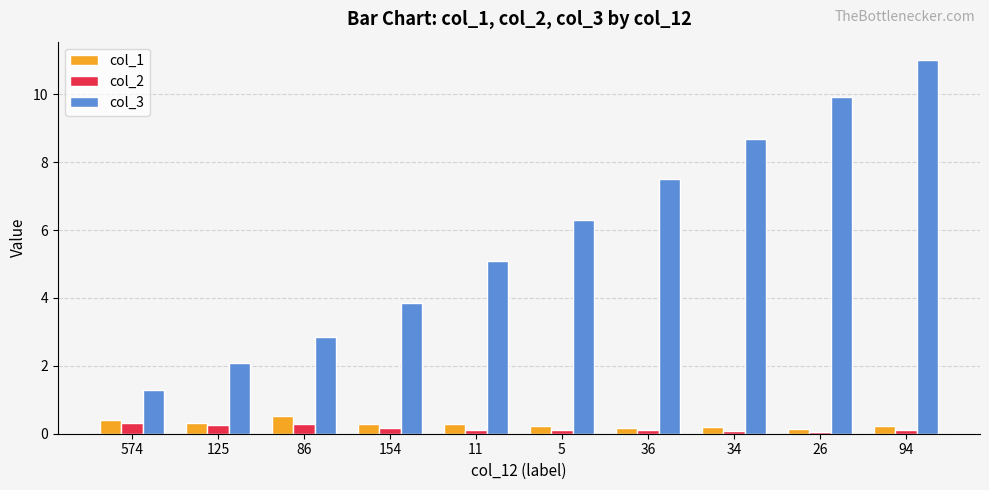

Where is col_3 nearest to the value 6?

5